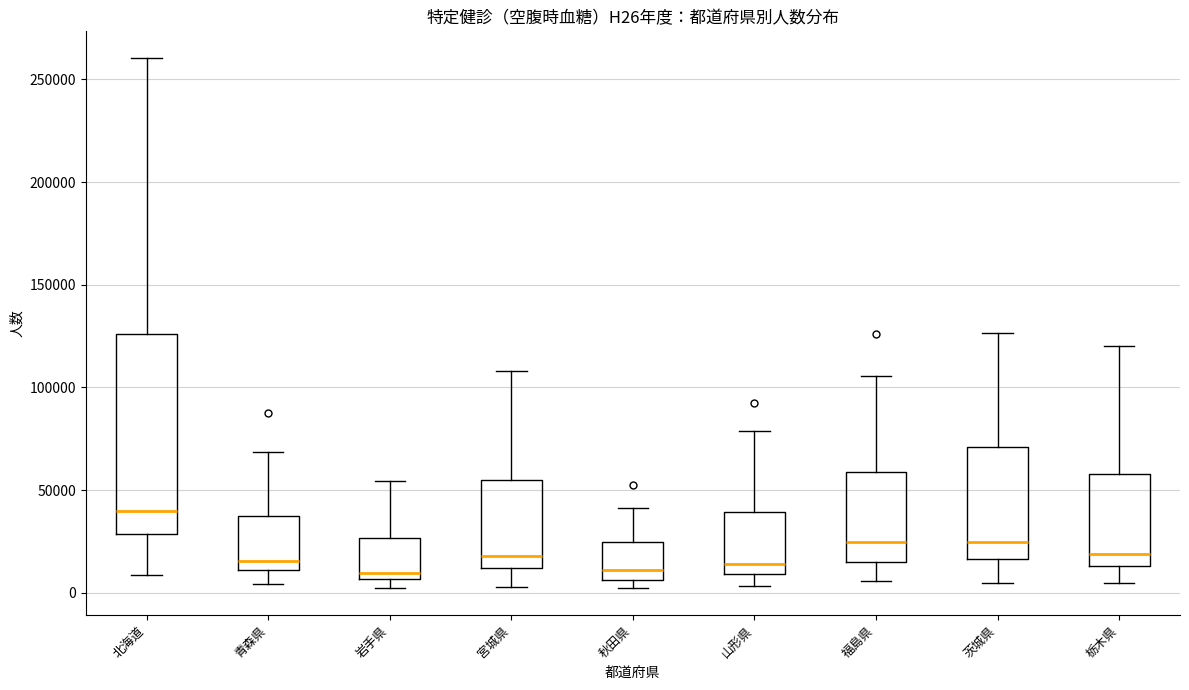

Where does the upper whisker of the box for 青森県 end on the y-axis? The values are not printed on the chart, so give them approximately, as read against the axis.

70000